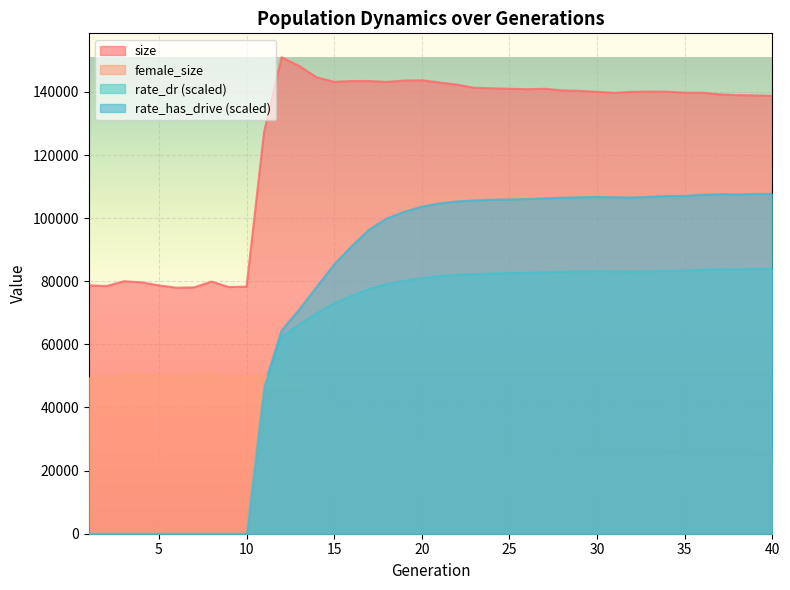

The rate_dr series shows 39206.6 at 18. True or false?

False